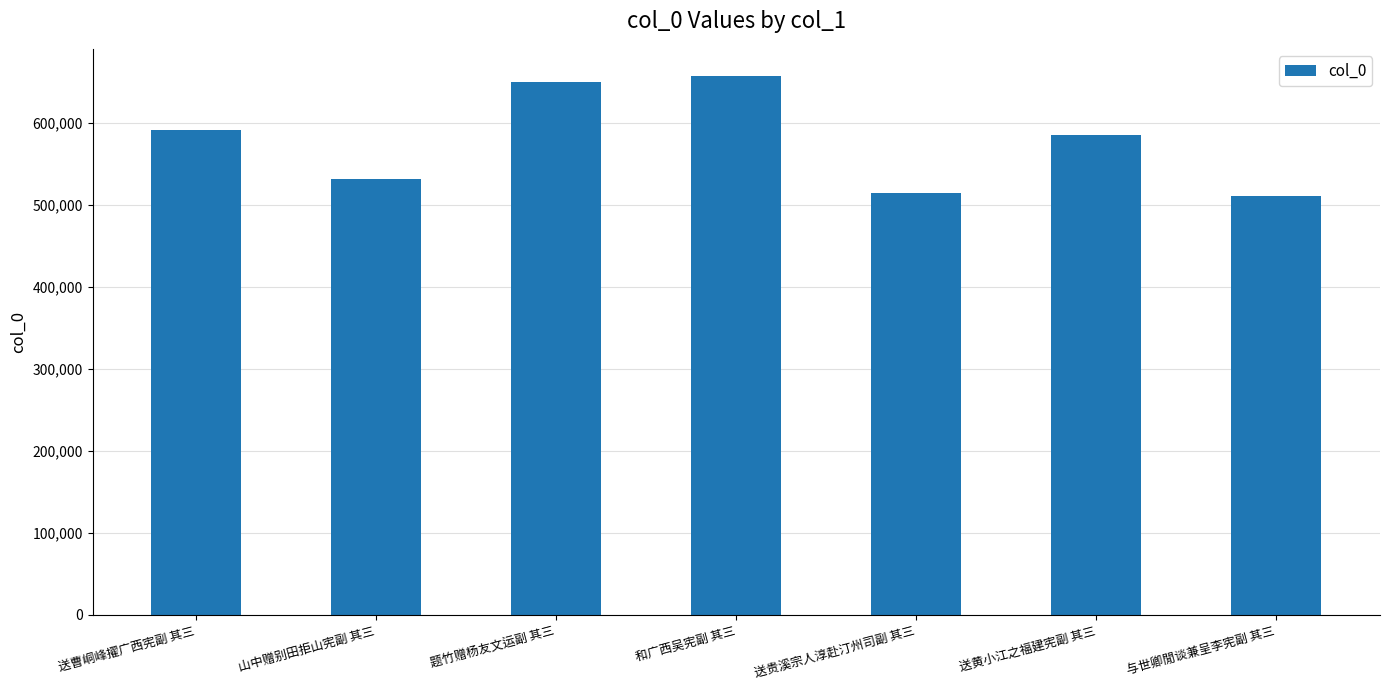

What is the difference between the maximum and minimum values?

146770